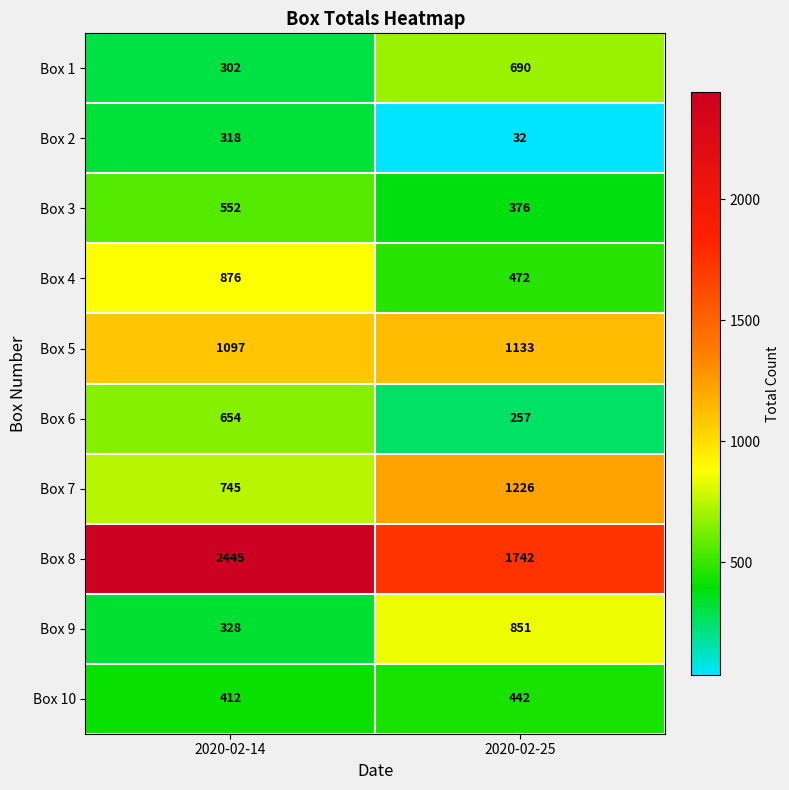

Which series has the widest spread of values?

Box 8